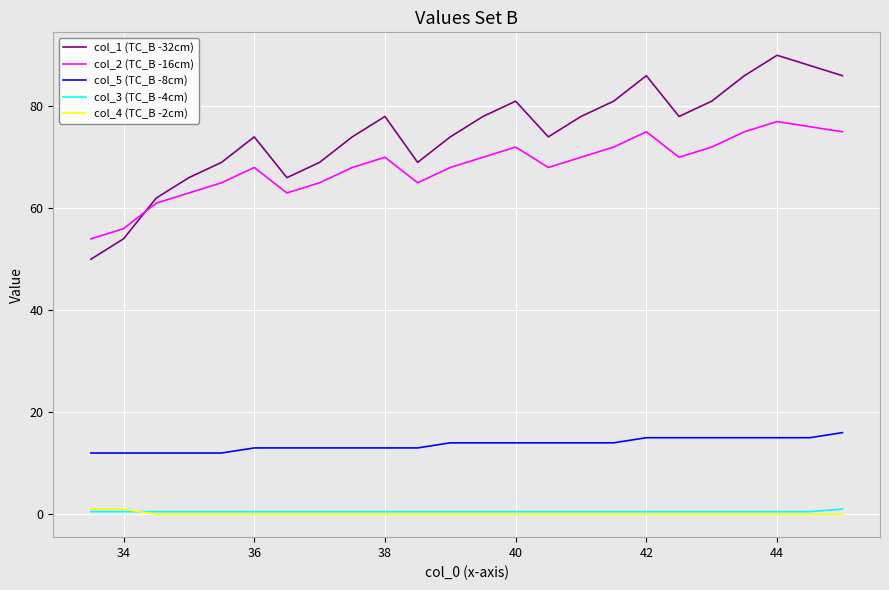

True or false: col_1 (TC_B -32cm) has more than 0 interior local peaks.

True